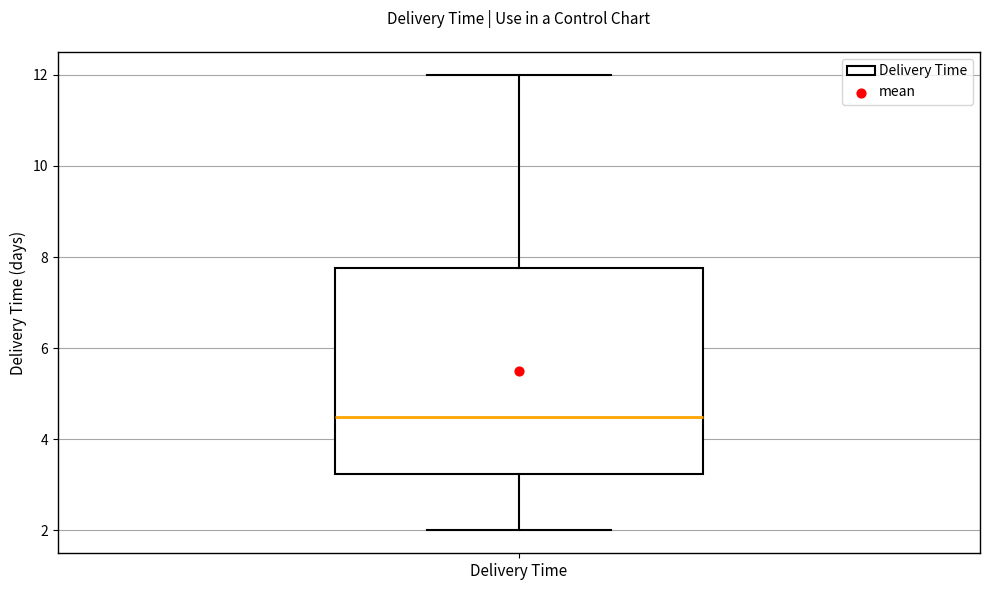

Where is the lower edge of the box for Delivery Time on the y-axis? The values are not printed on the chart, so give them approximately, as read against the axis.

3.2